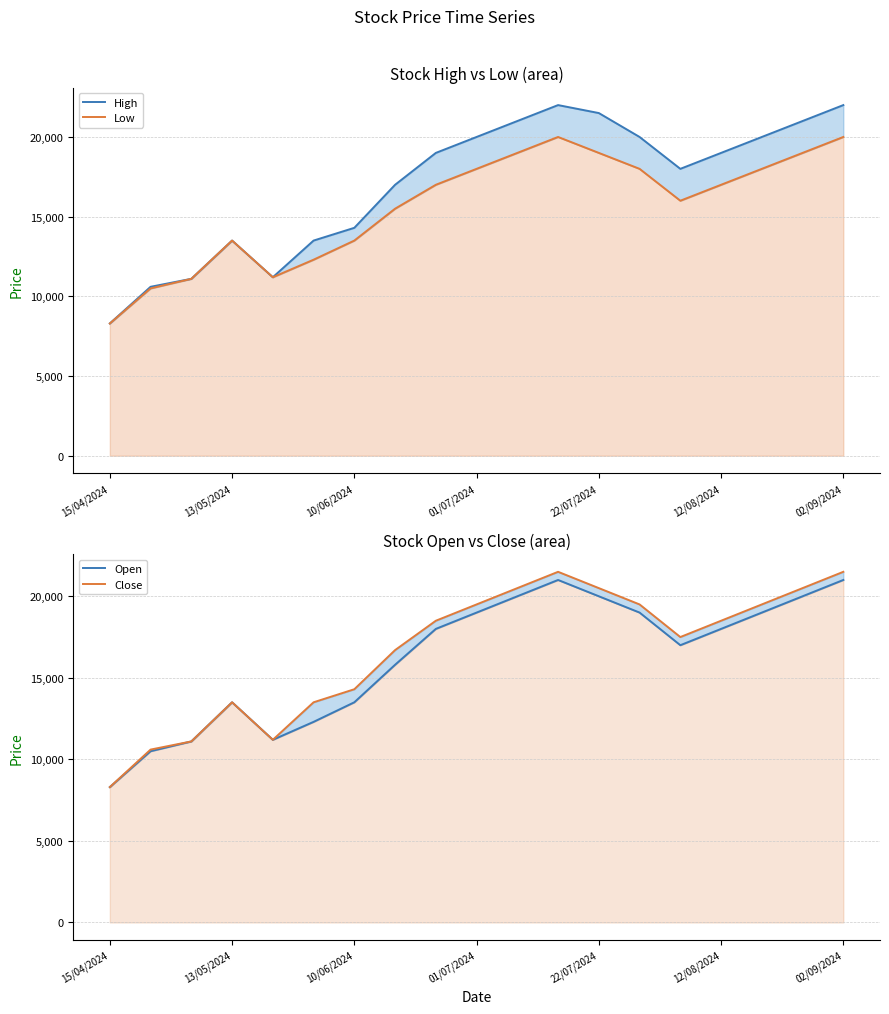

Does the chart display data point markers on the line(s)?

No